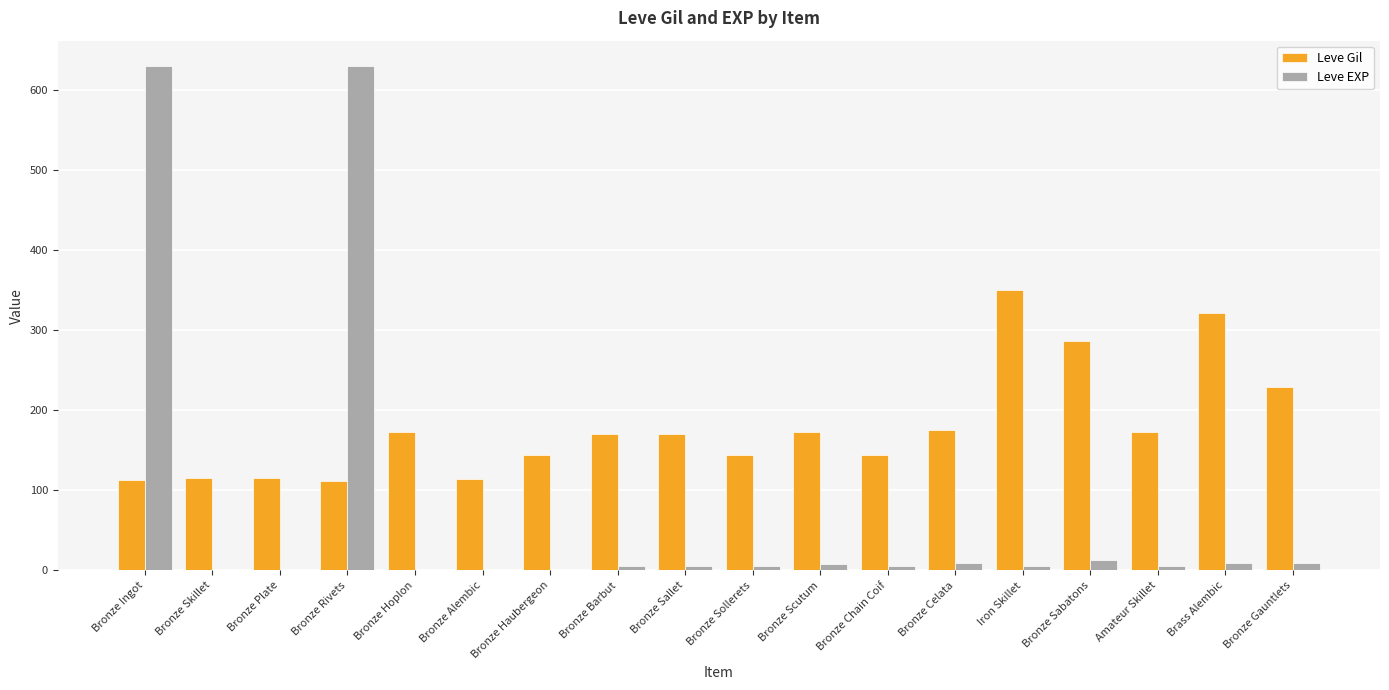

What is the greatest value displayed?

630